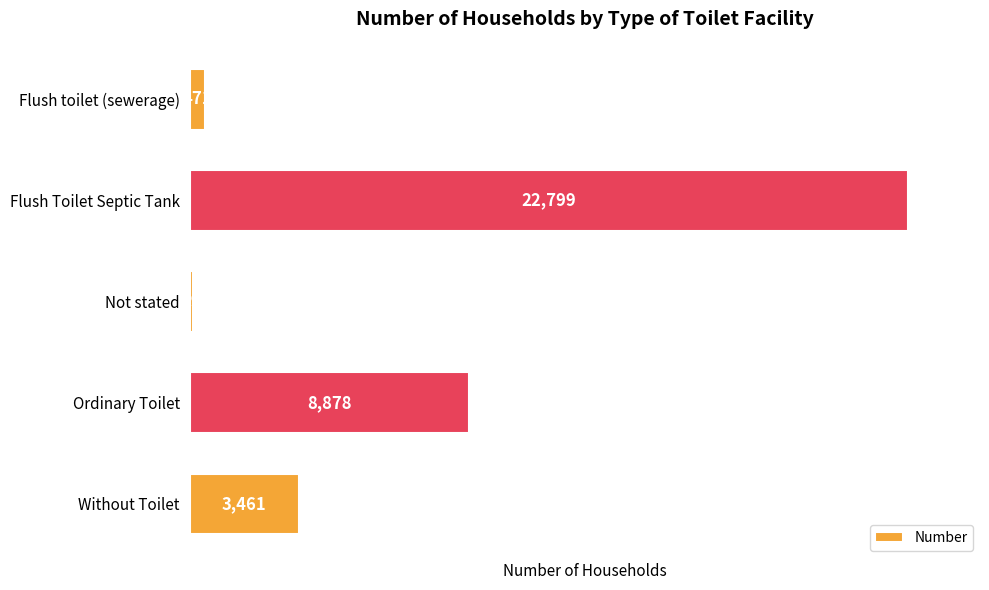

What is the greatest value displayed?

22799